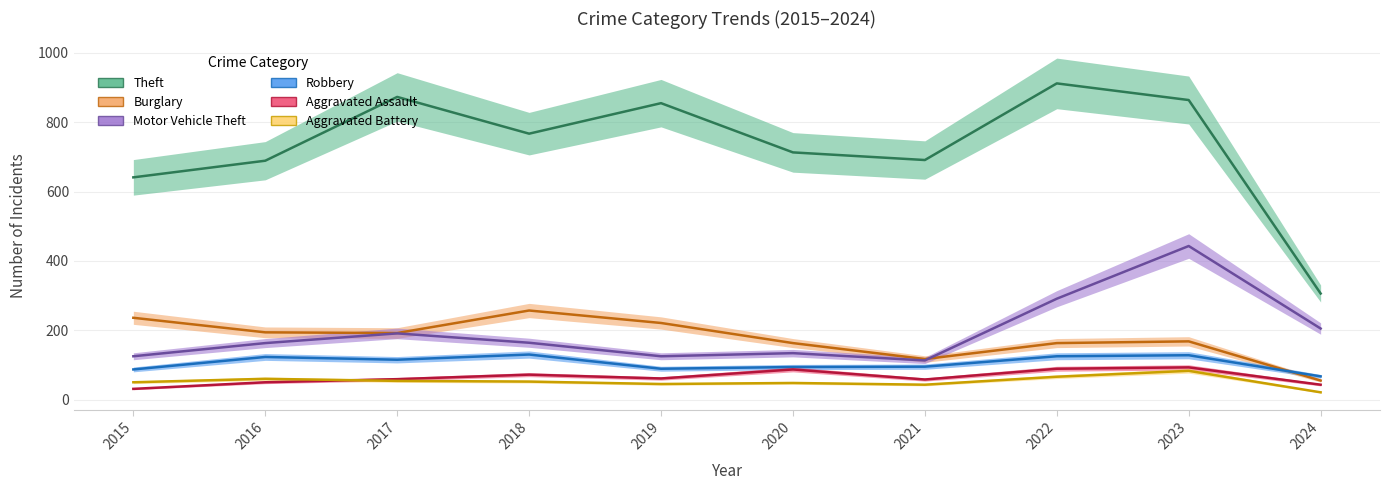

How many interior local valleys does the Theft series have?

2